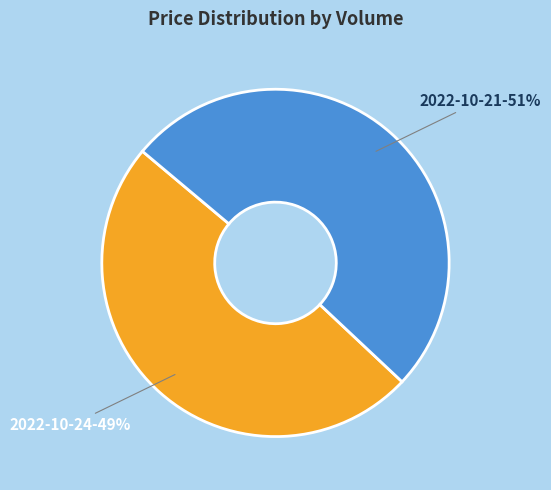

Is it true that 2022-10-21-51% is 59% of the pie?

False